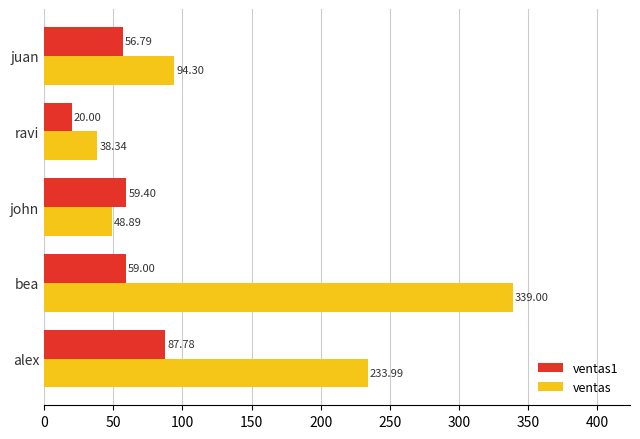

Count the number of categories in the chart.

5